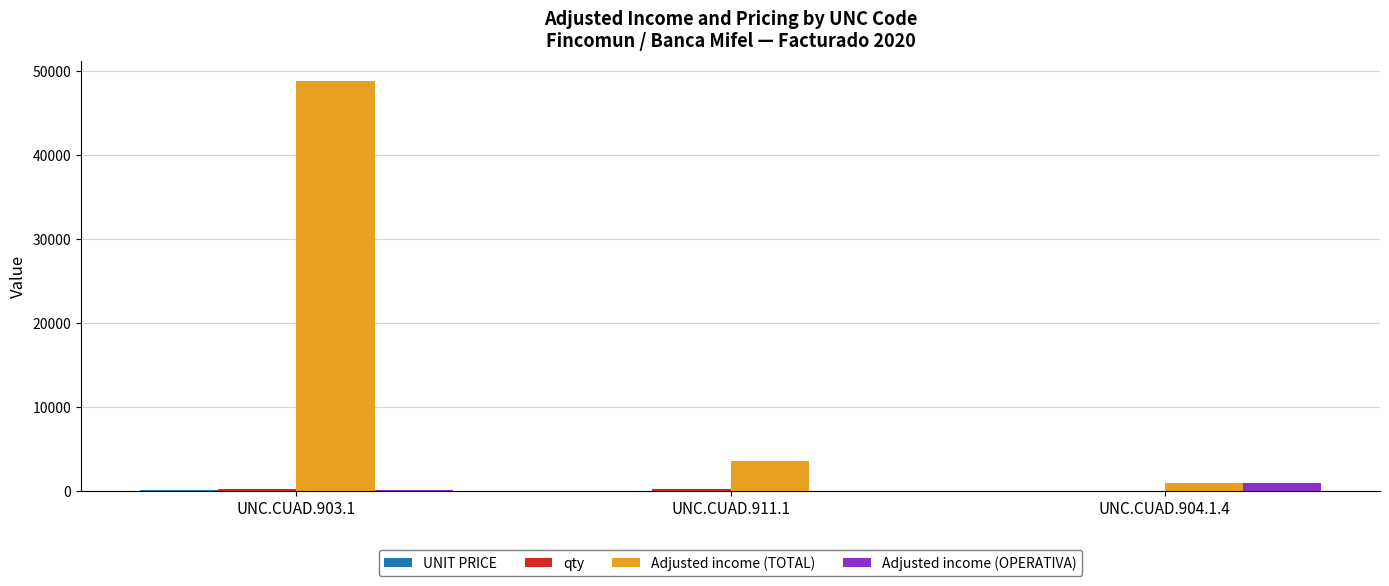

Which category has the highest value across all series?

UNC.CUAD.903.1